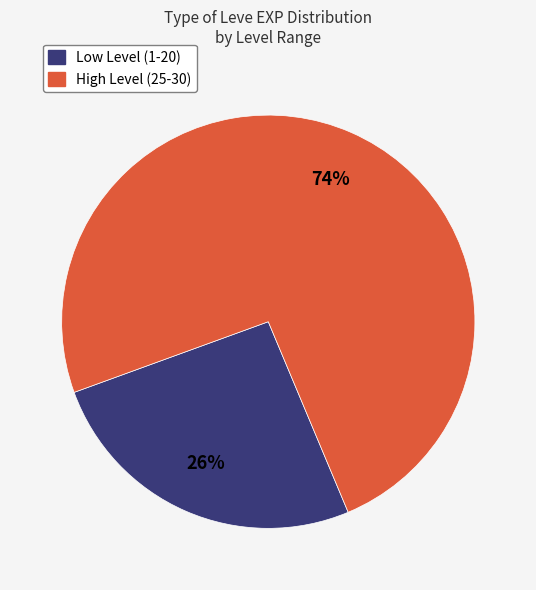

To the nearest percent, what is the difference between the largest and smallest slice percentages?

48%